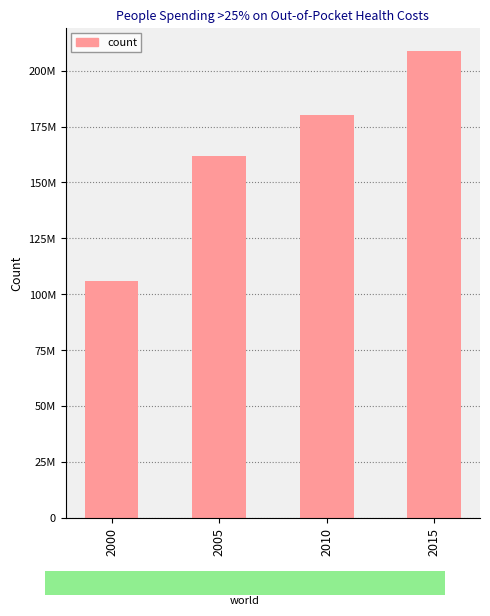

Between 2015 and 2010, which is larger?

2015